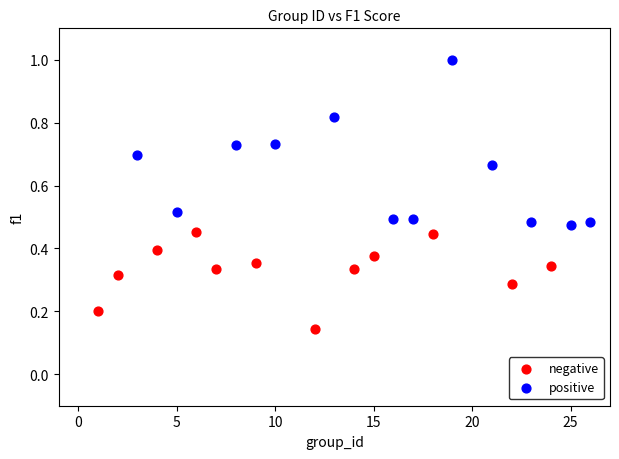

Which series has the largest Y range (max minus min)?

positive